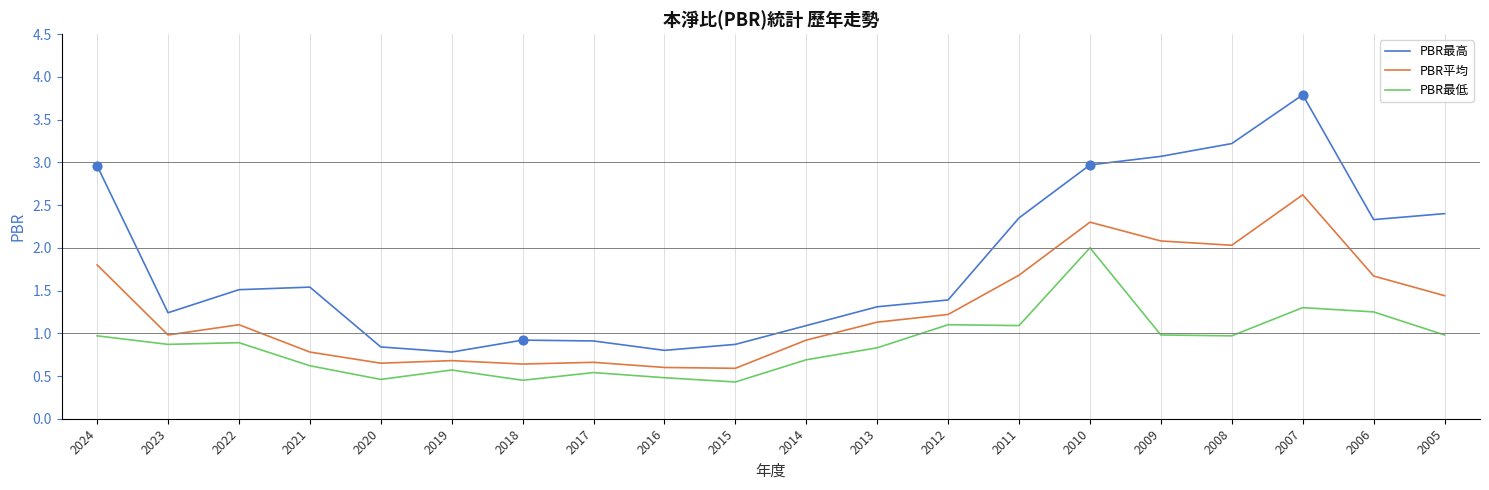

What is the difference between the highest and lowest values at 2011?

1.3